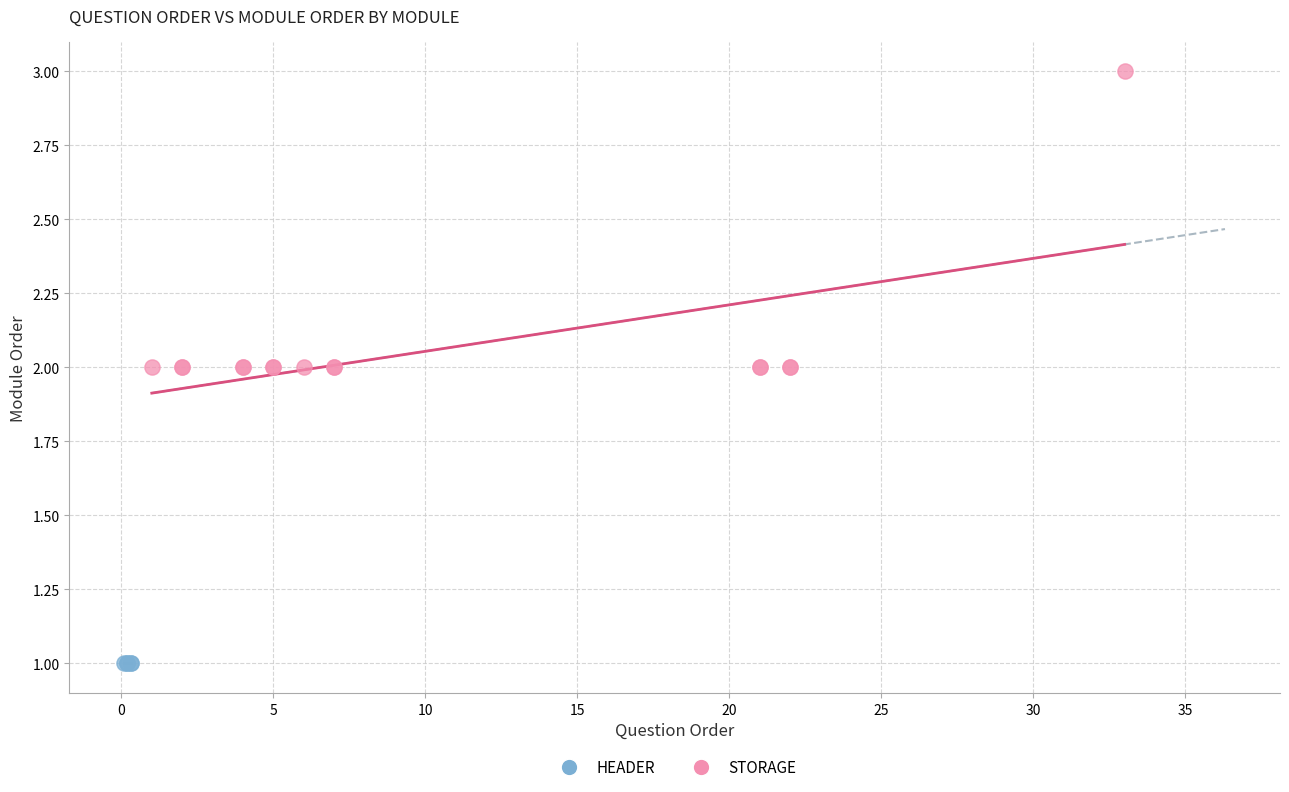

Which series contains the lowest Y value?

HEADER